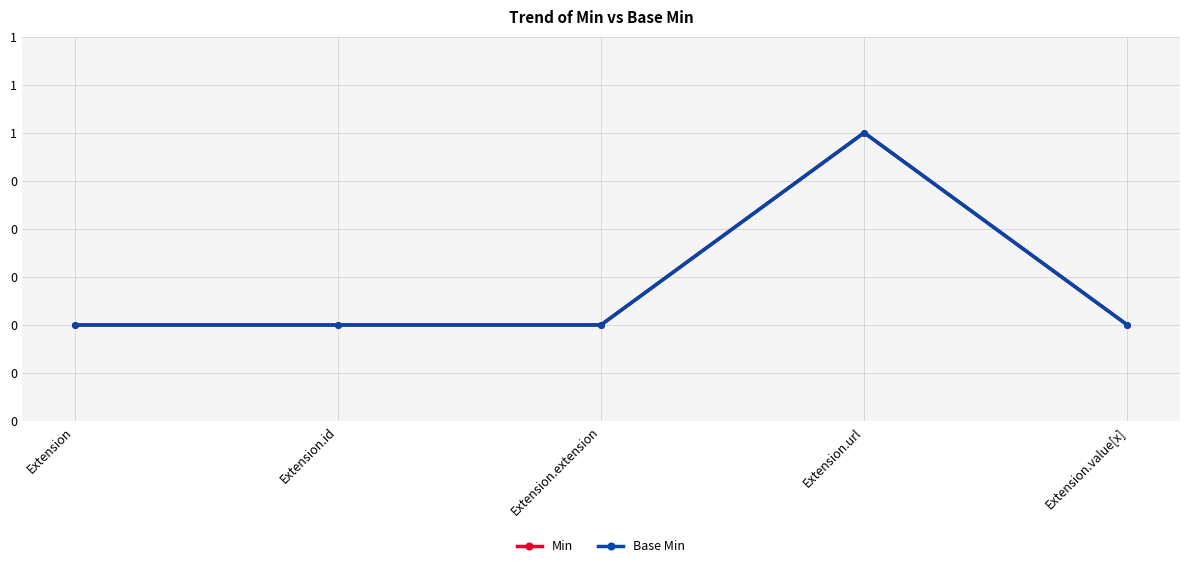

What is the label of the 2nd point from the right?

Extension.url